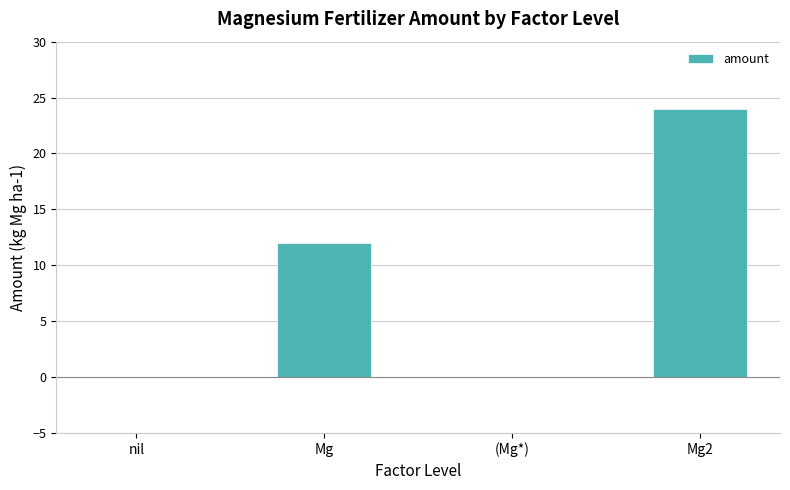

Between Mg and (Mg*), which is larger?

Mg